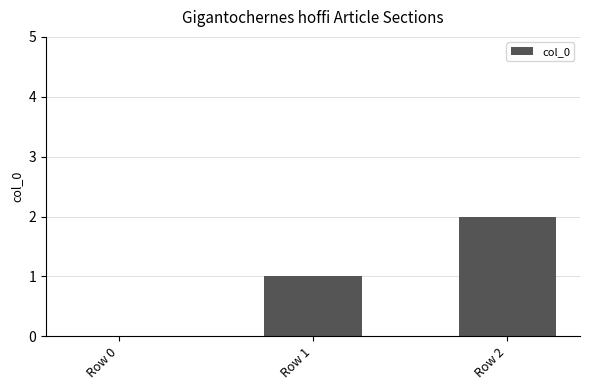

True or false: the data shows 2 at Row 2.

True